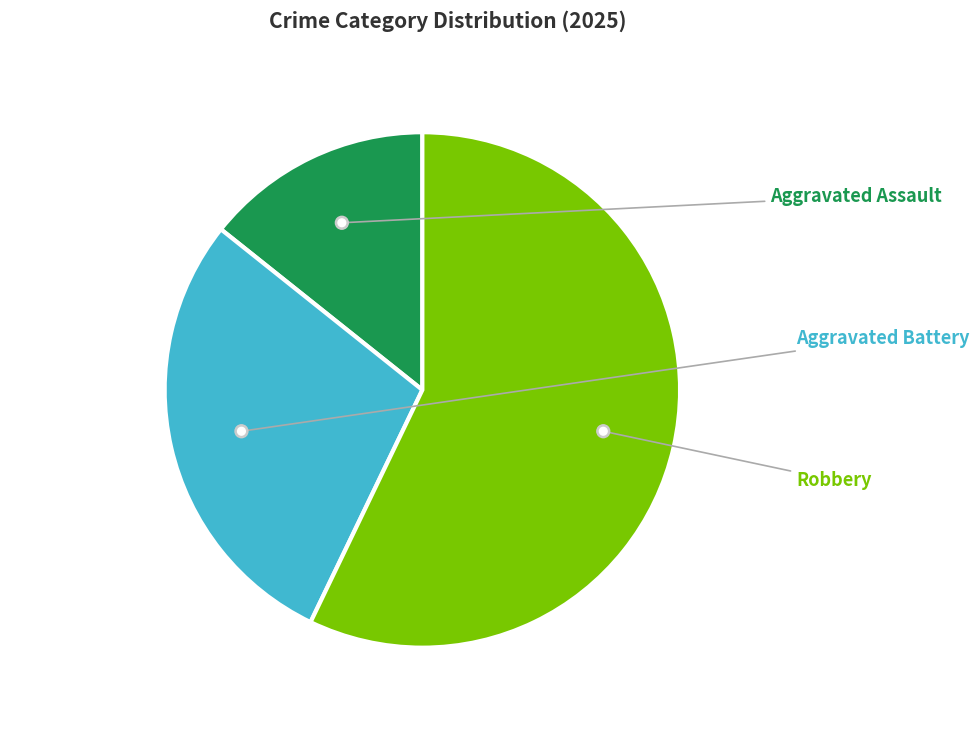

To the nearest percent, what is the combined percentage of Aggravated Battery and Robbery?

86%